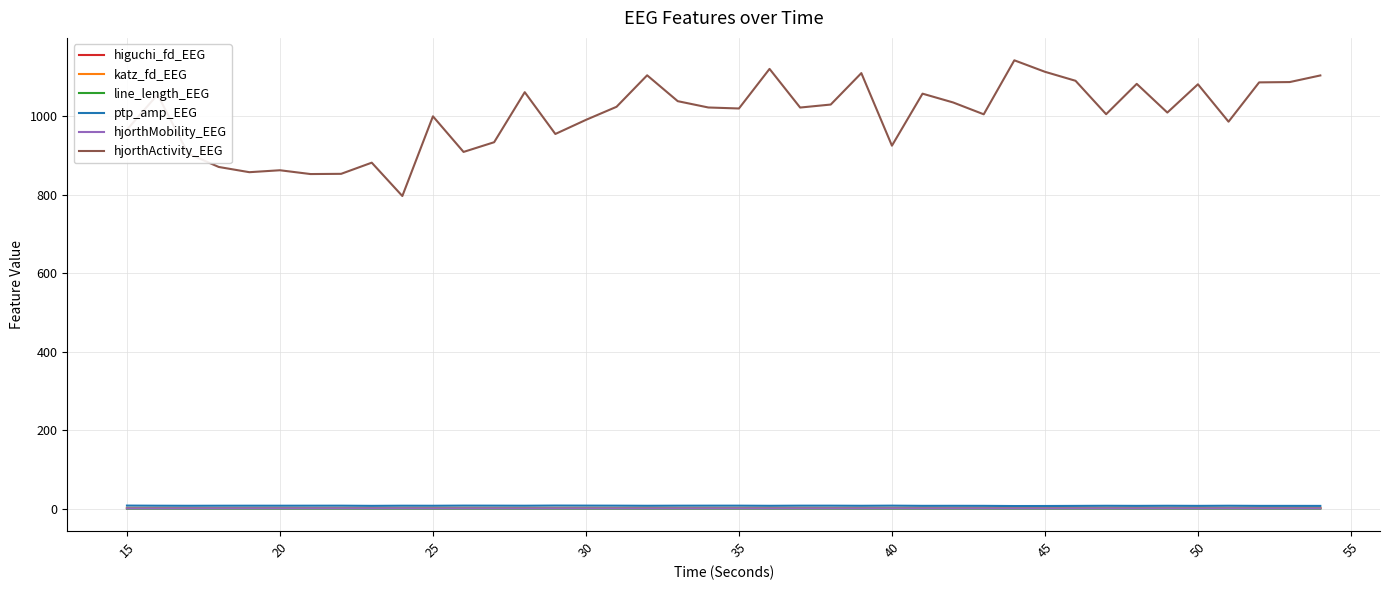

Which series has the largest range (max minus min)?

hjorthActivity_EEG